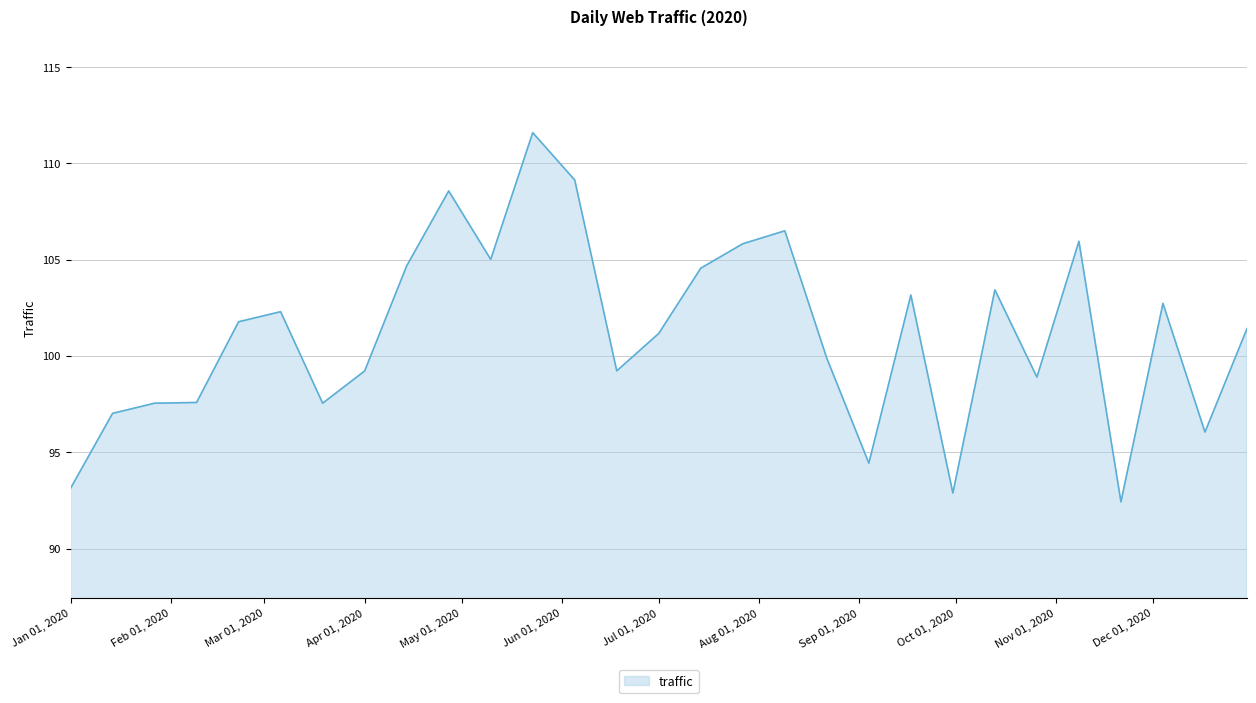

How many lines are shown in the chart?

1